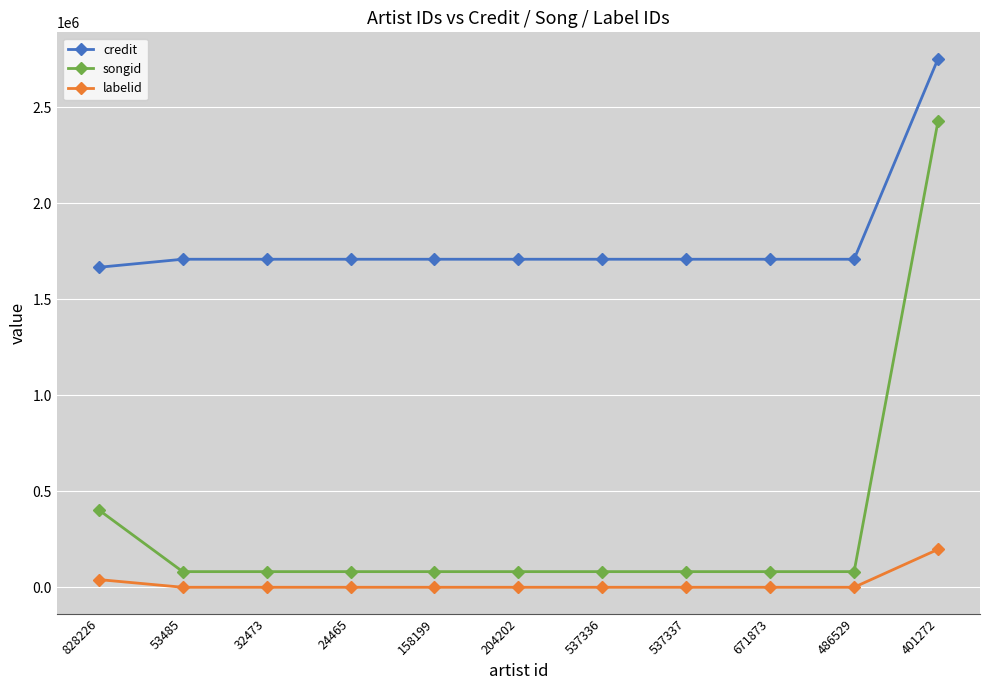

What is the label of the 1st point from the left?

828226